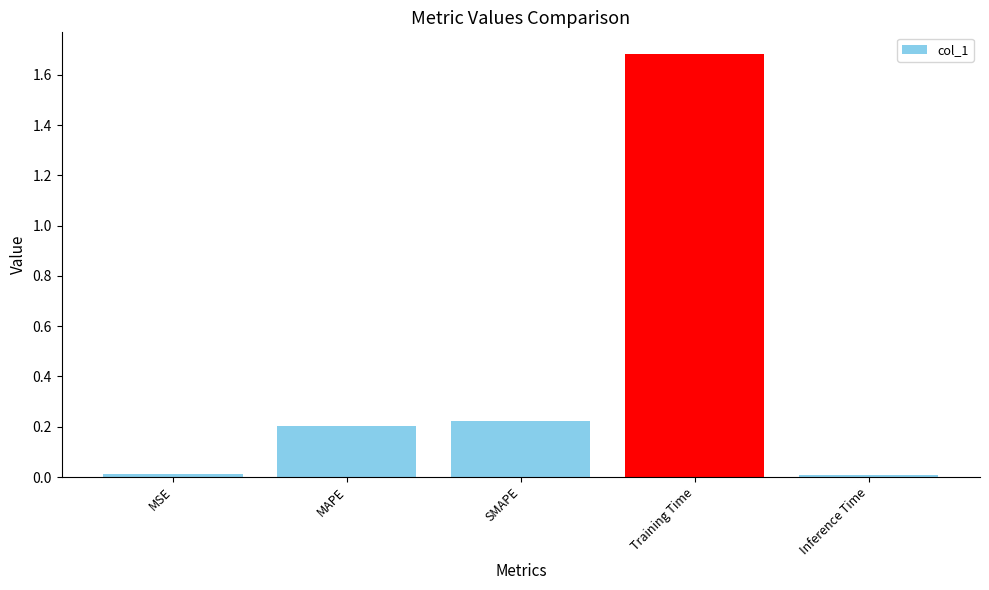

The chart shows a value of 2.4 at Training Time. True or false?

False